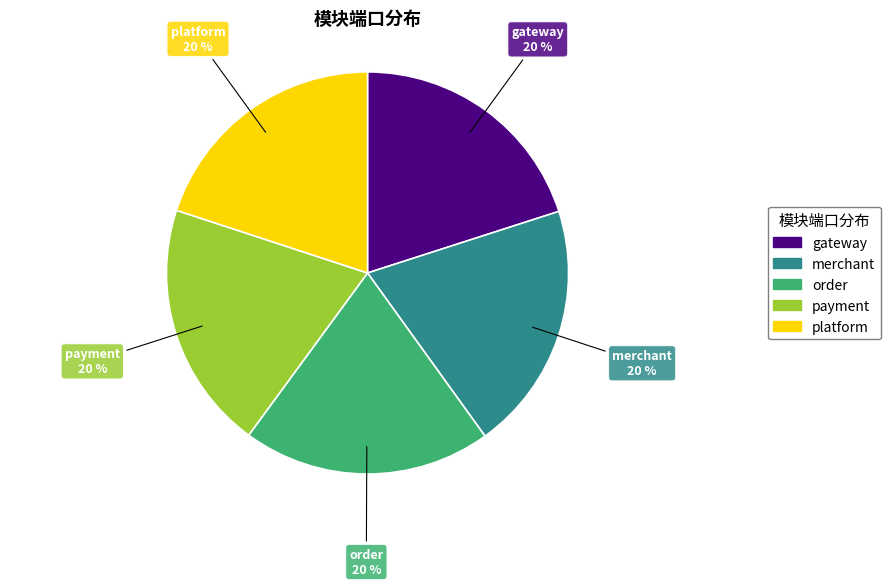

Approximately how many times larger is the value at platform compared to order?

1.0